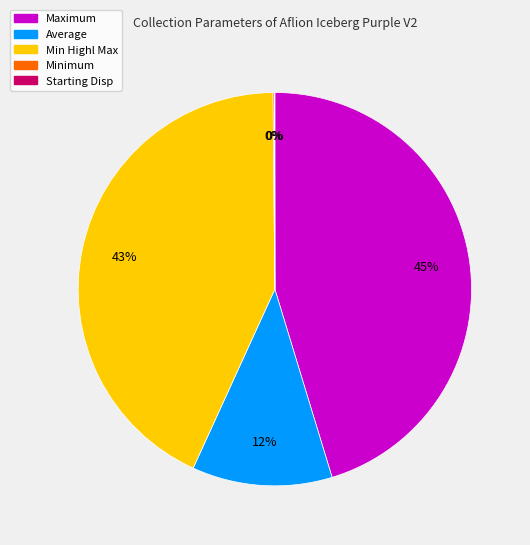

Is the sum of Maximum and Average greater than half?

Yes